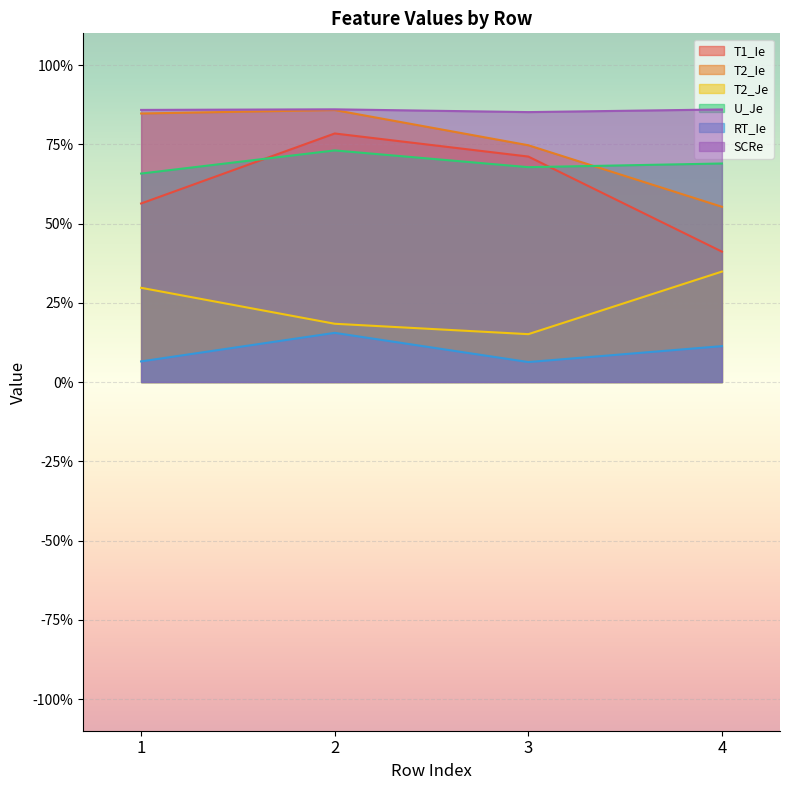

What is the maximum value shown in the chart?

0.9